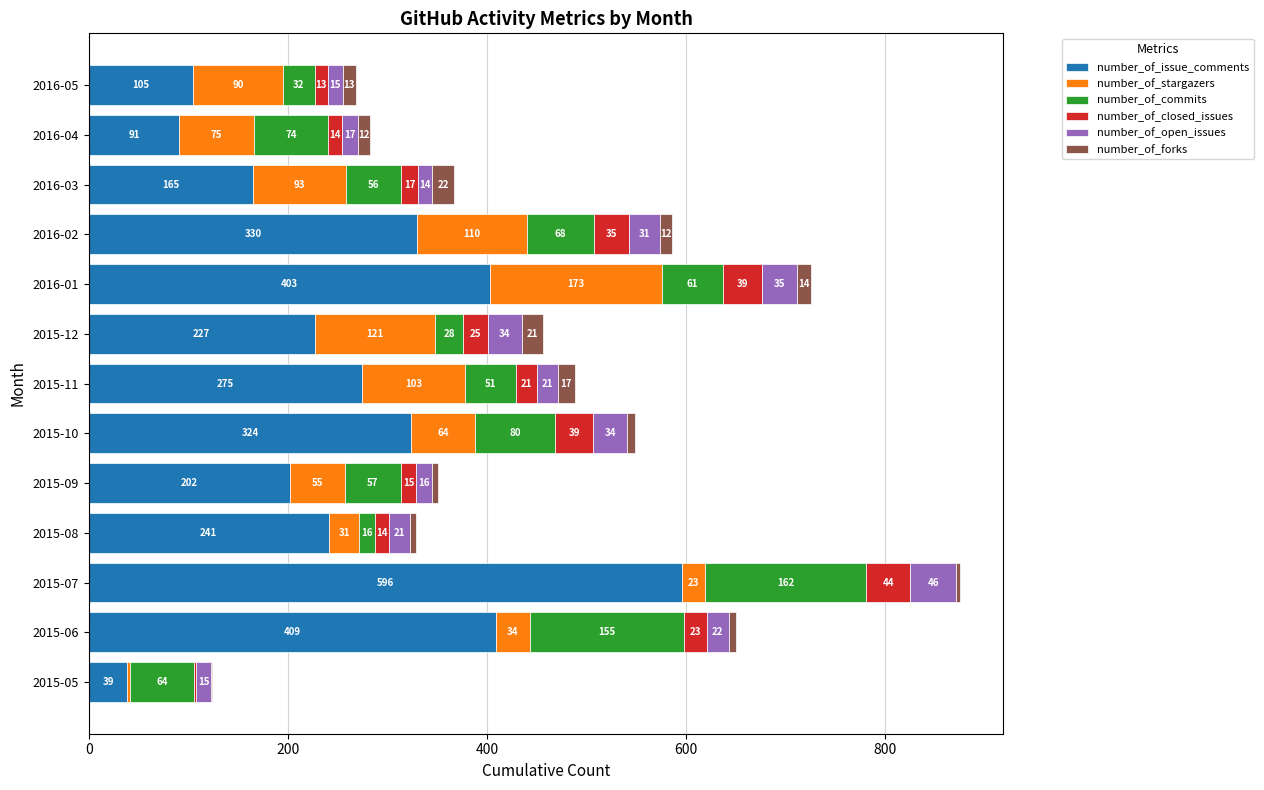

What is the total value across all series at 2016-01?

725